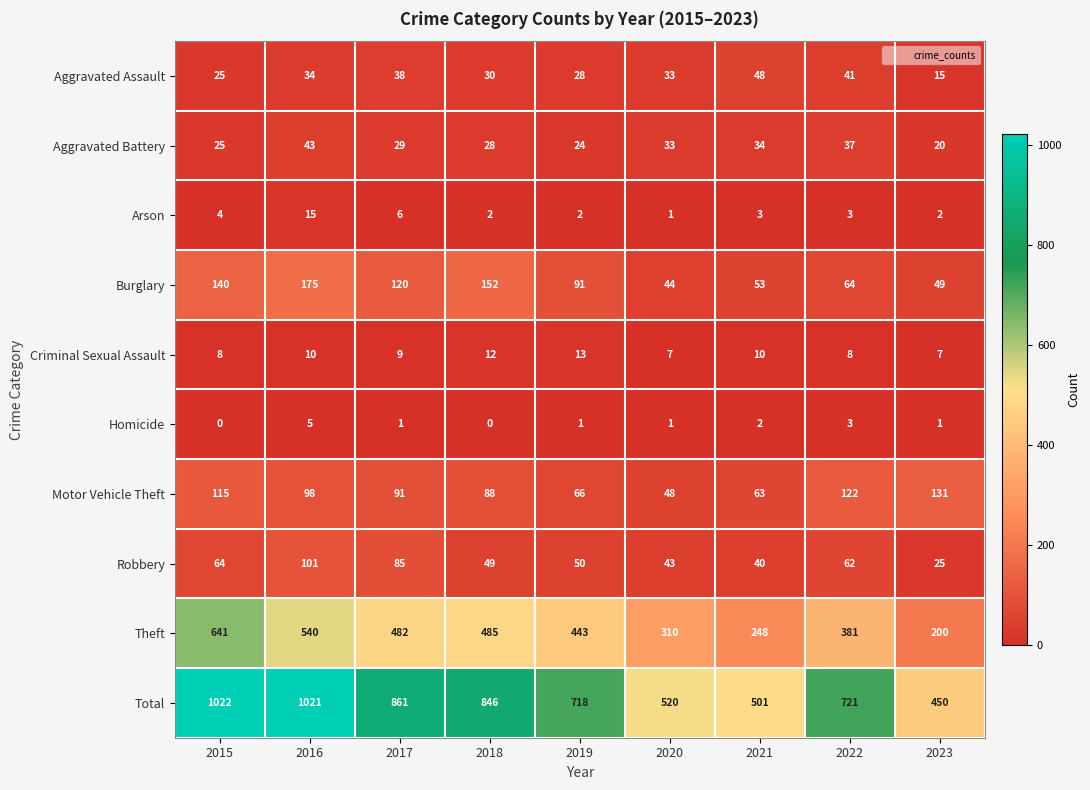

What is the maximum value shown in the chart?

1022